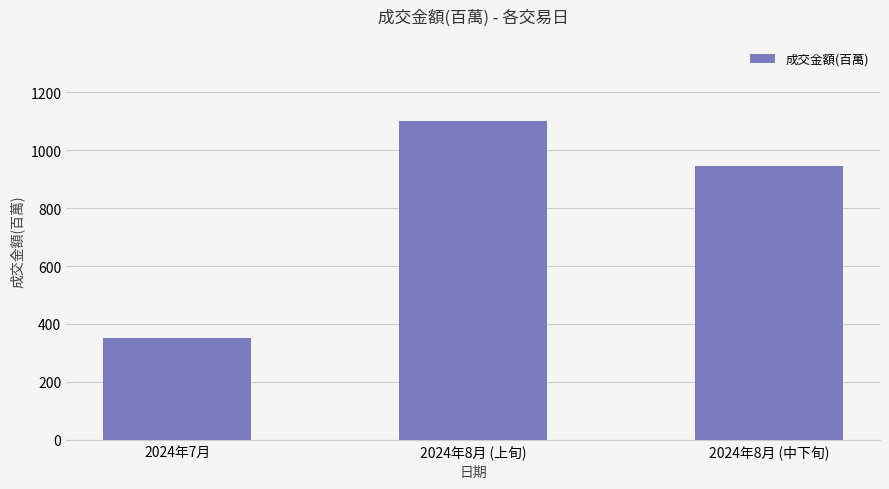

Which category has the highest value across all series?

2024年8月 (上旬)